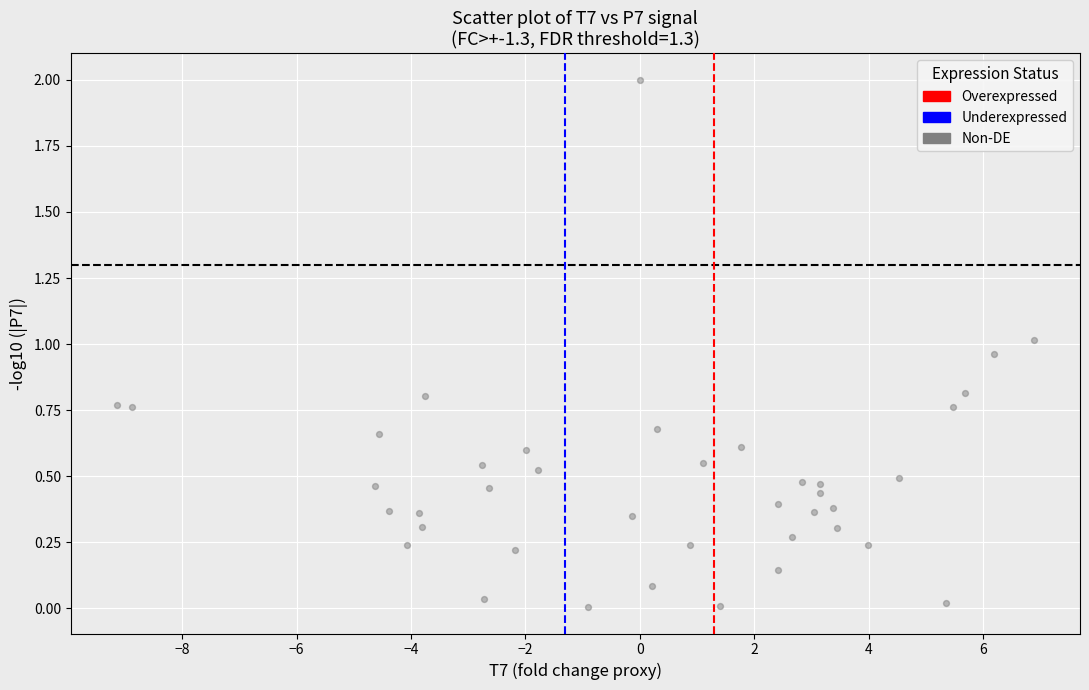

What is the range of Y values (max minus min)?

2.0